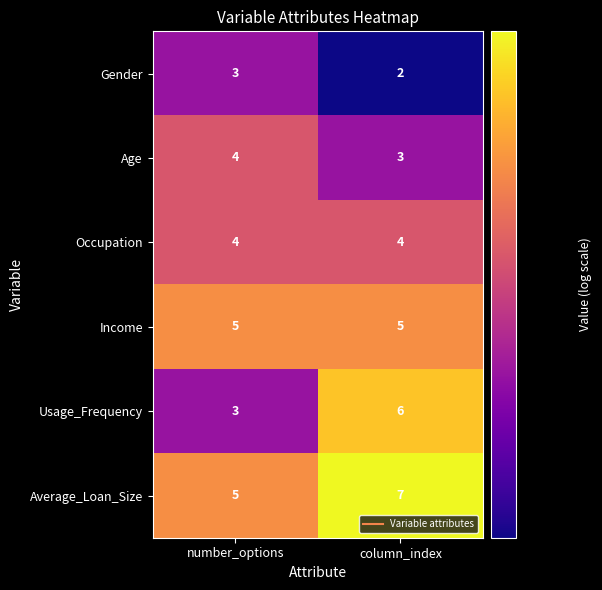

At which category is the sum across all series the highest?

column_index